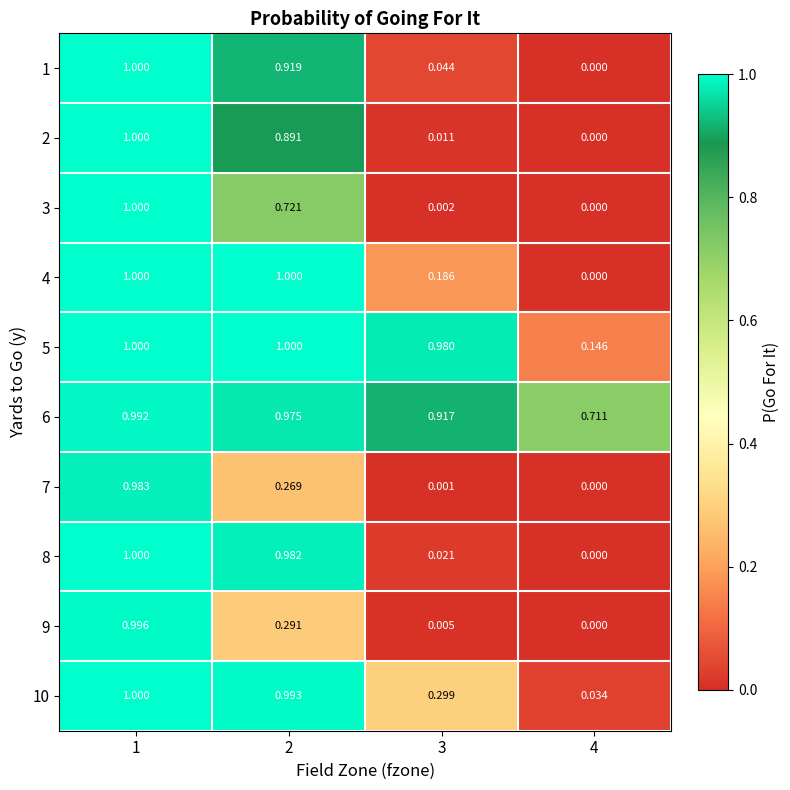

Is the value of 6 at 3 greater than the value of 2 at 1?

No